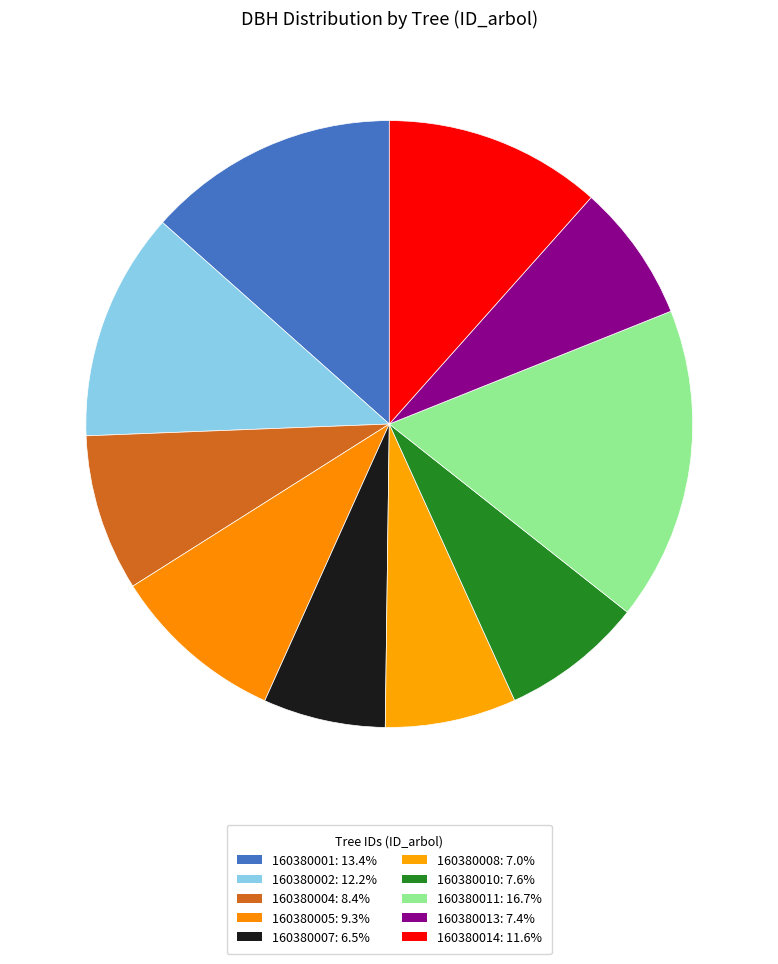

Is the sum of 160380001 and 160380005 greater than half?

No